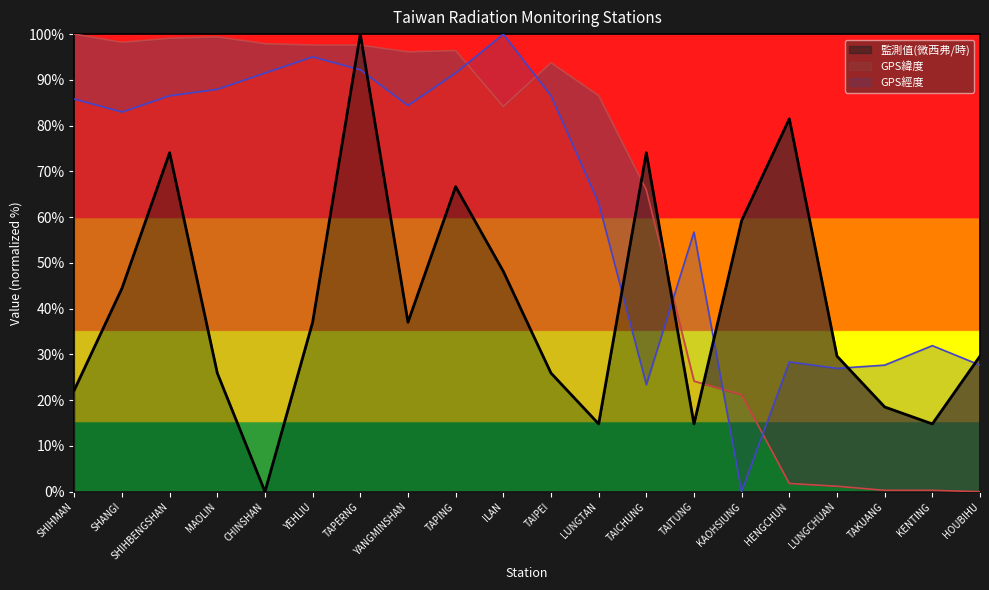

How many positive values does the GPS緯度 series have?

19